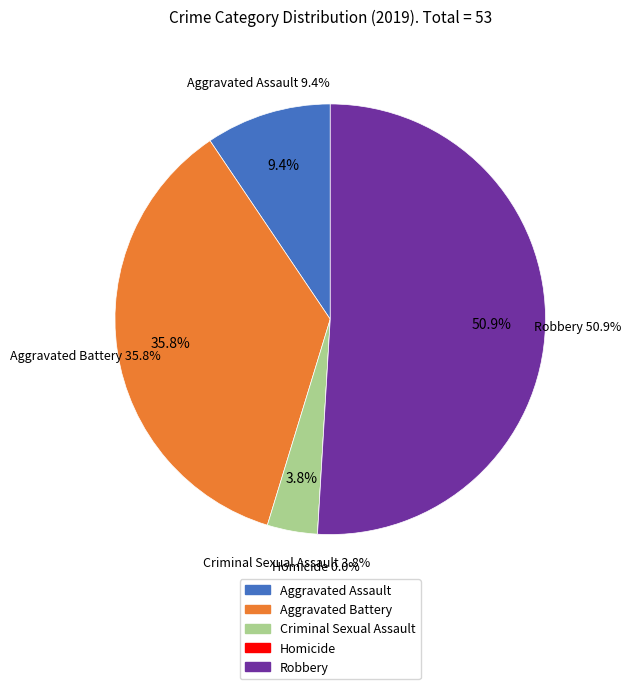

To the nearest percent, what is the combined percentage of Homicide and Criminal Sexual Assault?

4%